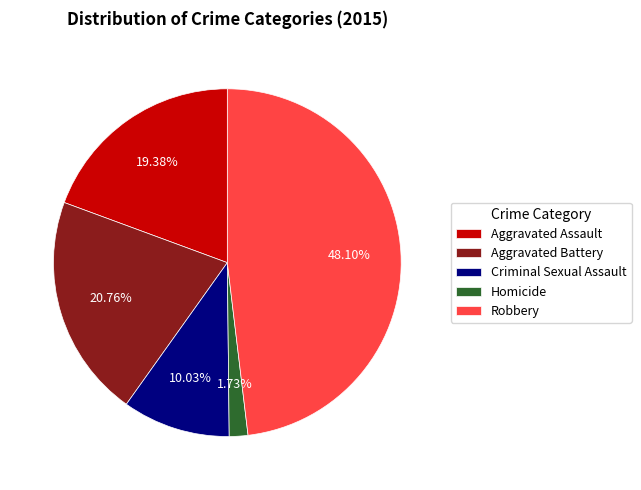

Which category has the smallest portion of the pie?

Homicide